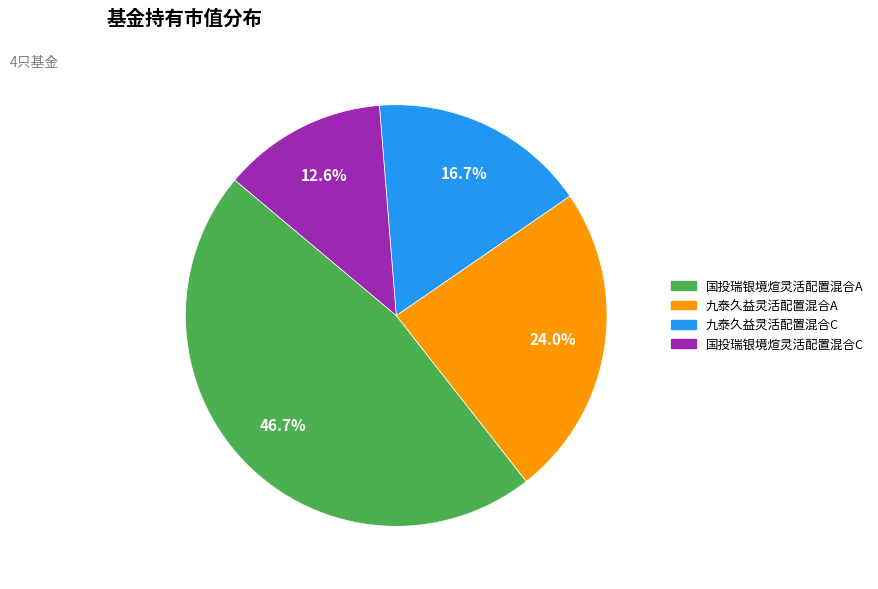

Does any single category account for the majority?

No